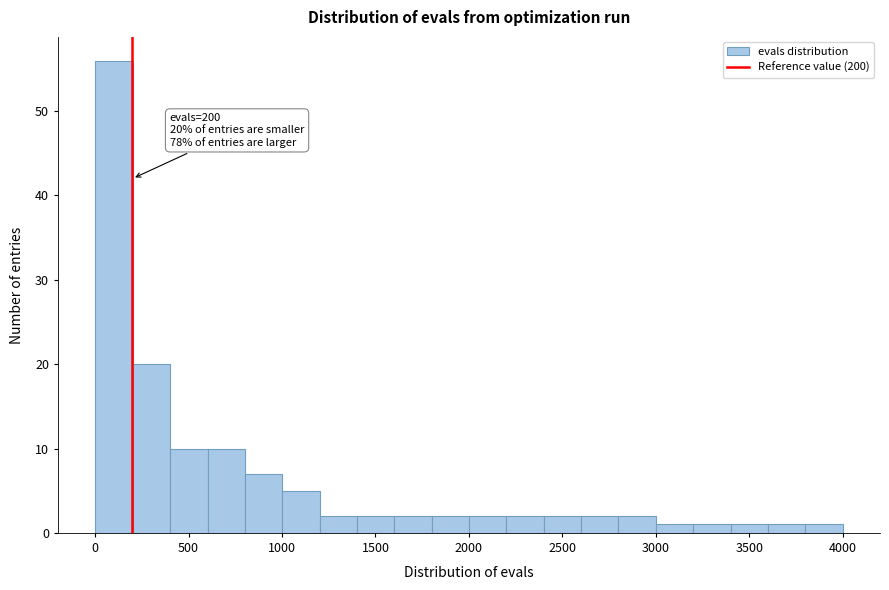

Around what value on the x-axis is the tallest bar? Give the approximate position of its centre, as read against the axis.

100